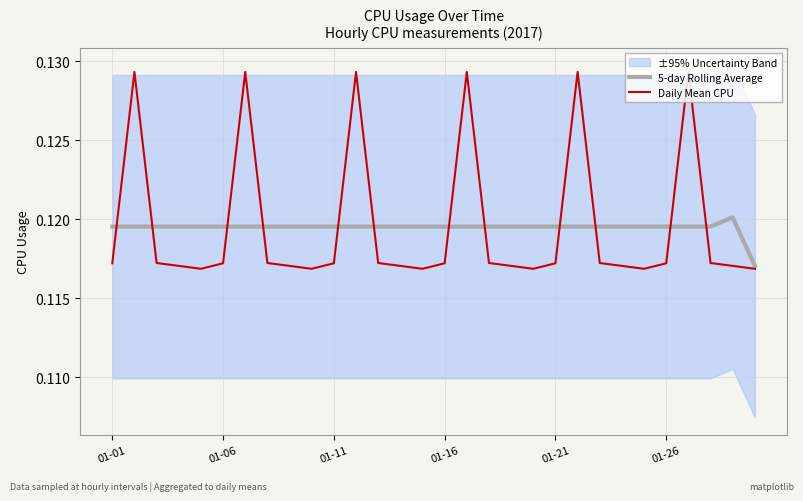

Is it true that Daily Mean CPU equals 0.2 at 01-01?

False